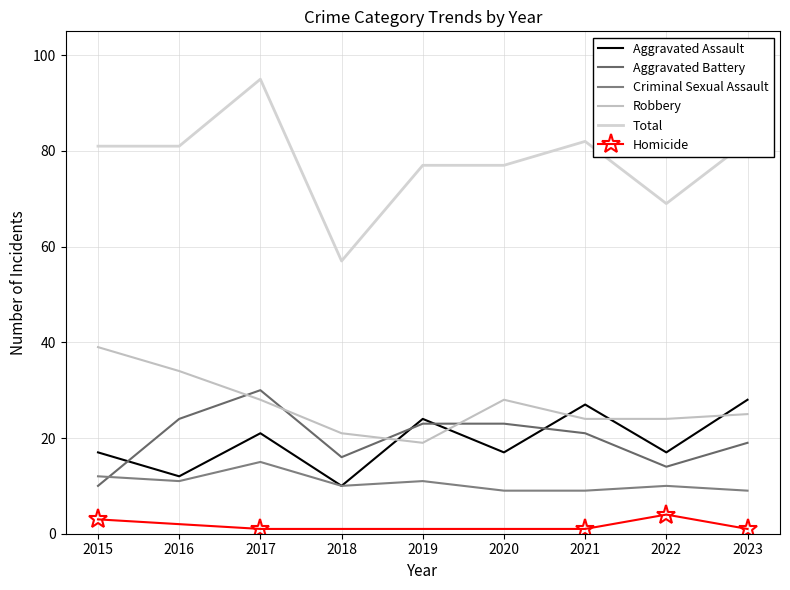

Which has a higher value, 2022 or 2023?

2023